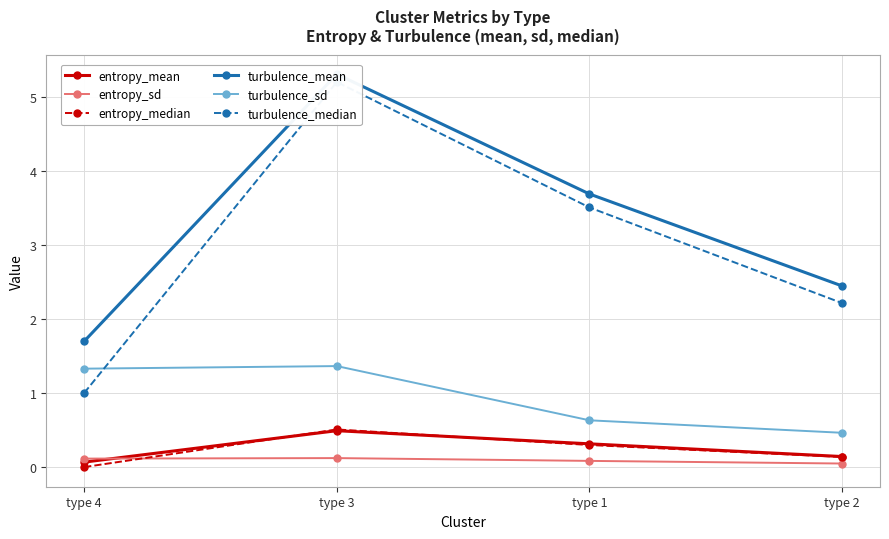

Where is turbulence_sd nearest to the value 0?

type 2